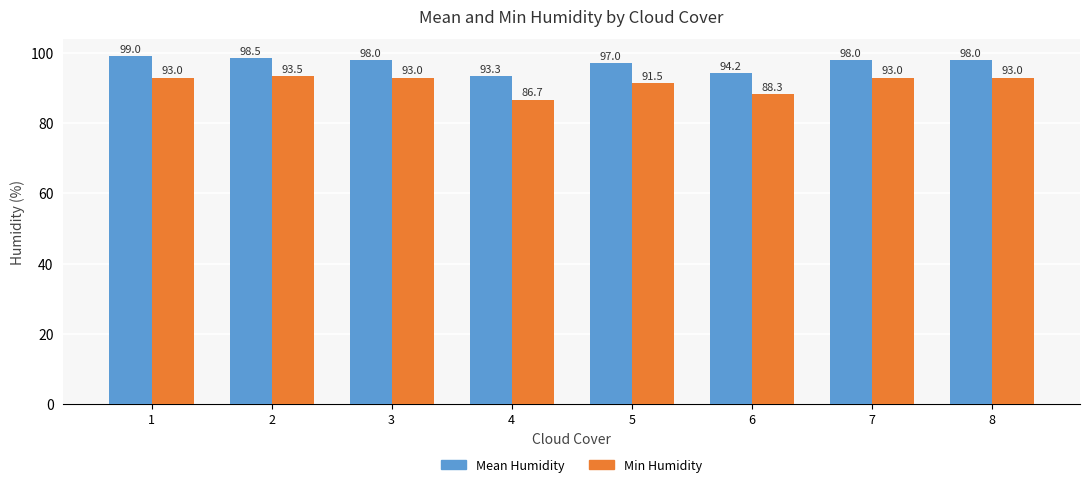

Which series changed the most between 3 and 6?

Min Humidity